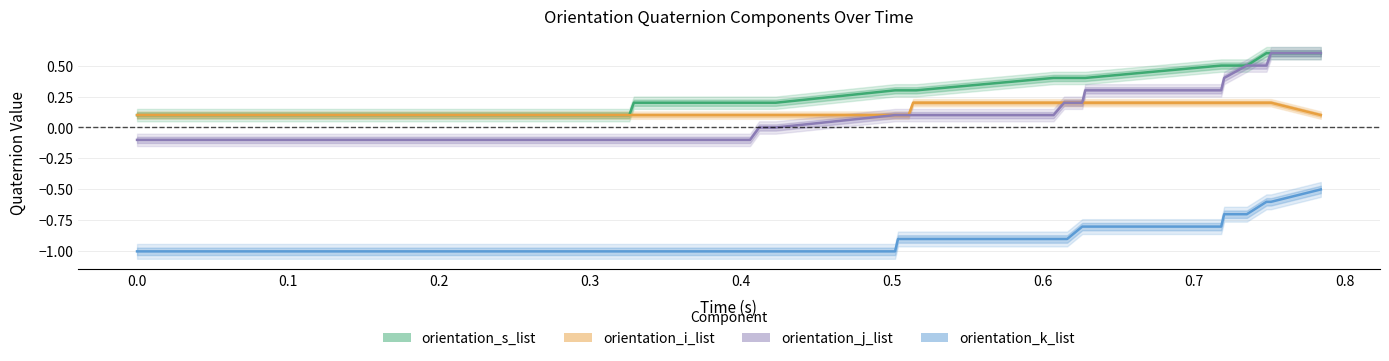

How many lines are shown in the chart?

4